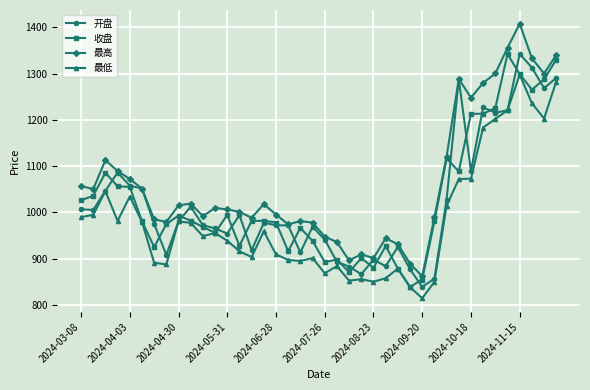

What is the value of the 开盘 point at the 11th from the left?

972.1